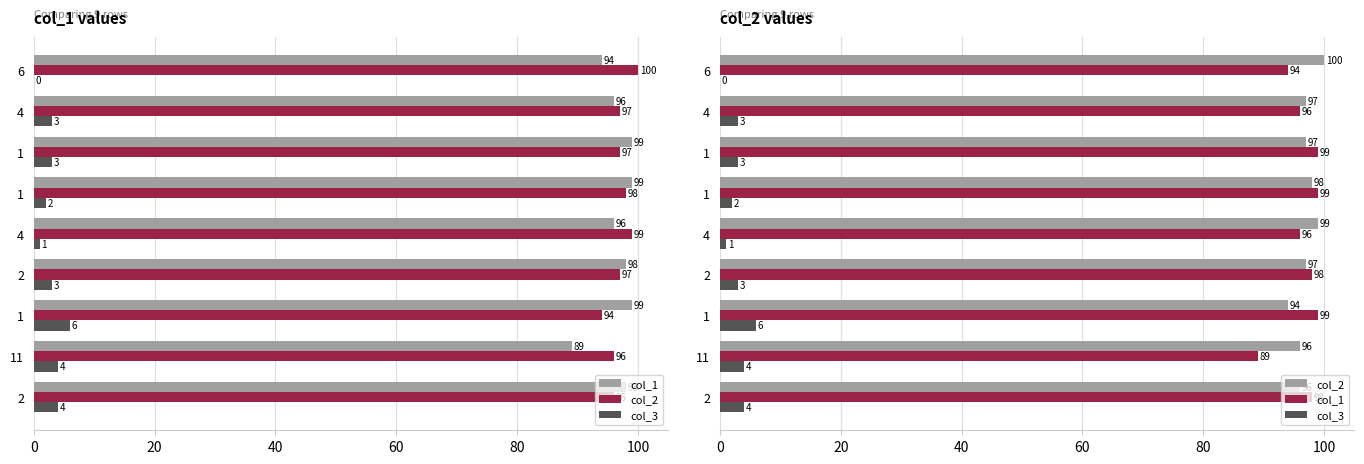

What are all the series names shown in the legend?

col_1, col_2, col_3